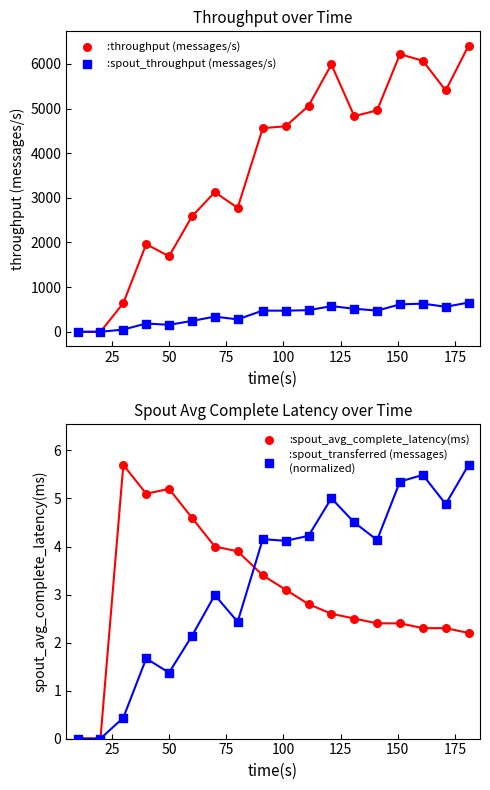

Which series has the largest total across all categories?

:throughput (messages/s)